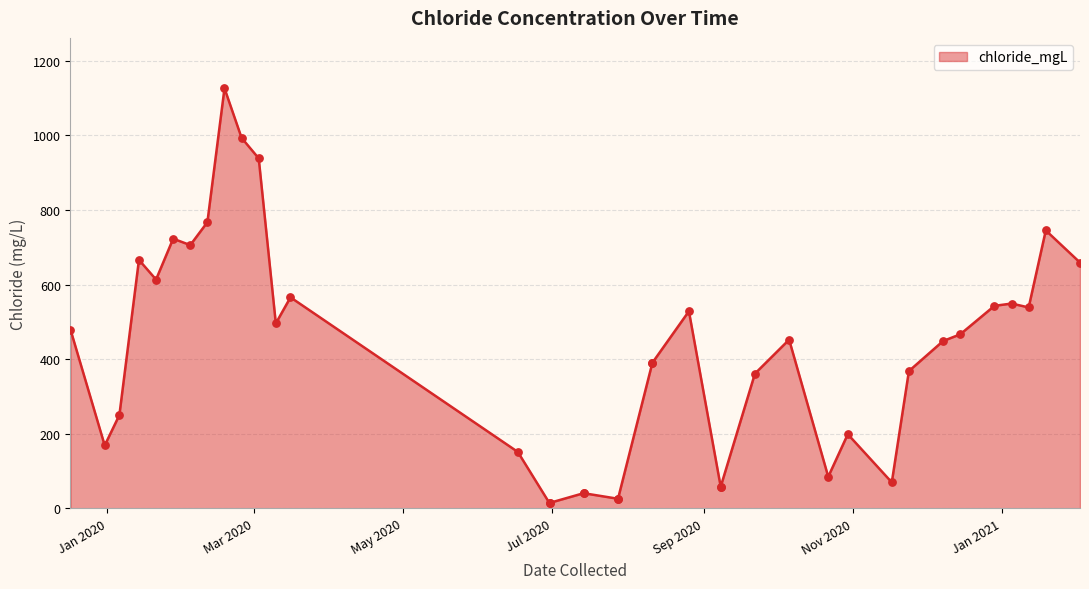

Approximately how many times larger is the value at 2020-06-30 compared to 2020-09-08?

0.2